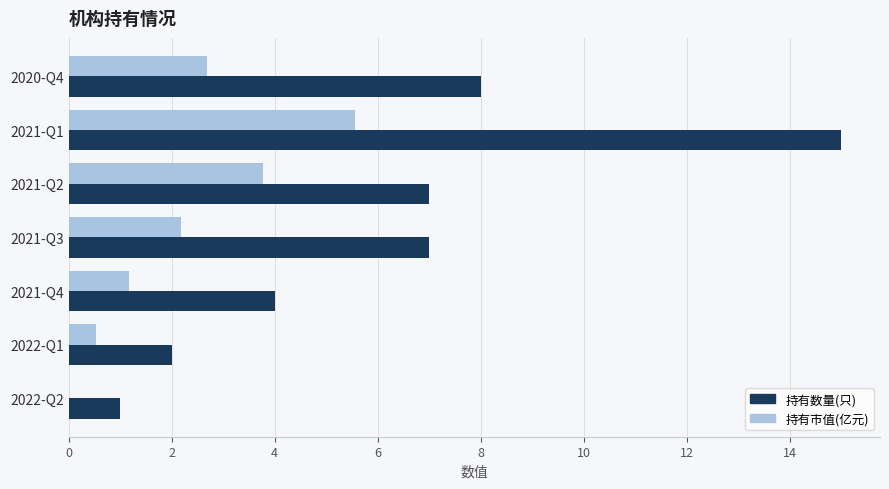

Which series has the largest total across all categories?

持有数量(只)